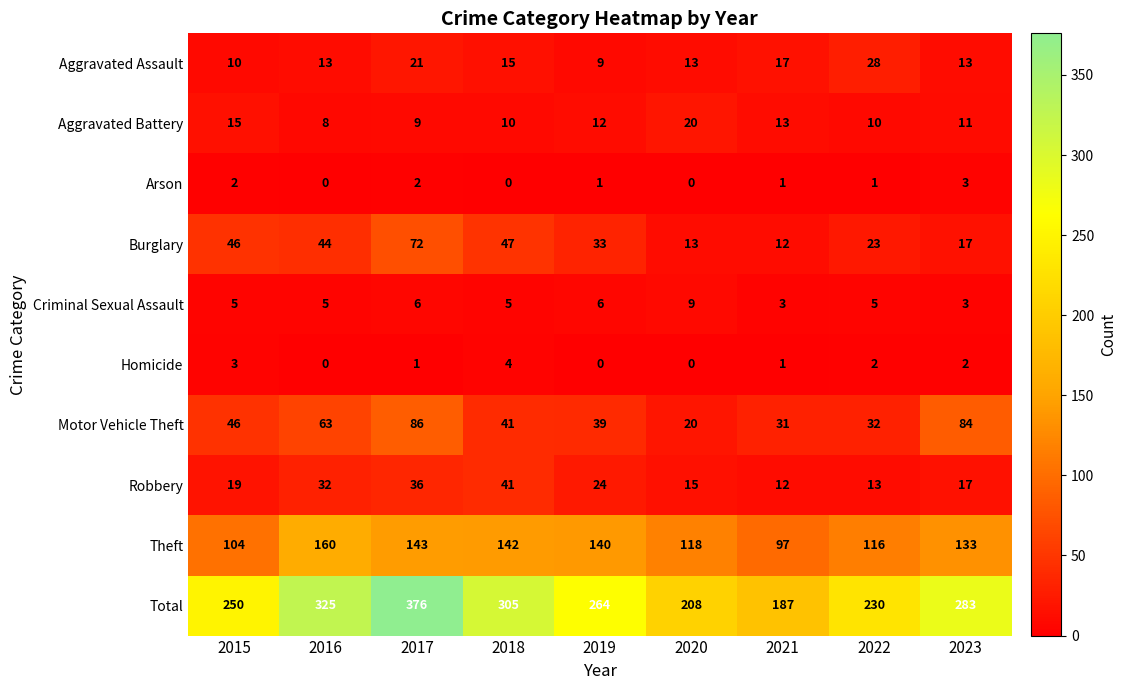

What is the difference between the maximum and minimum values in the Motor Vehicle Theft series?

66